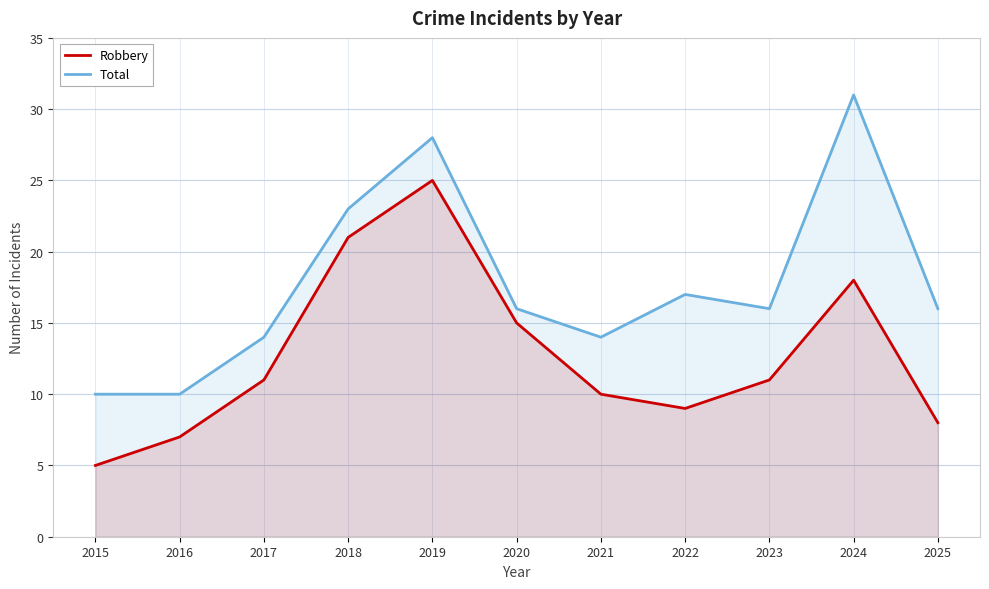

True or false: Robbery and Total intersect in this chart.

False